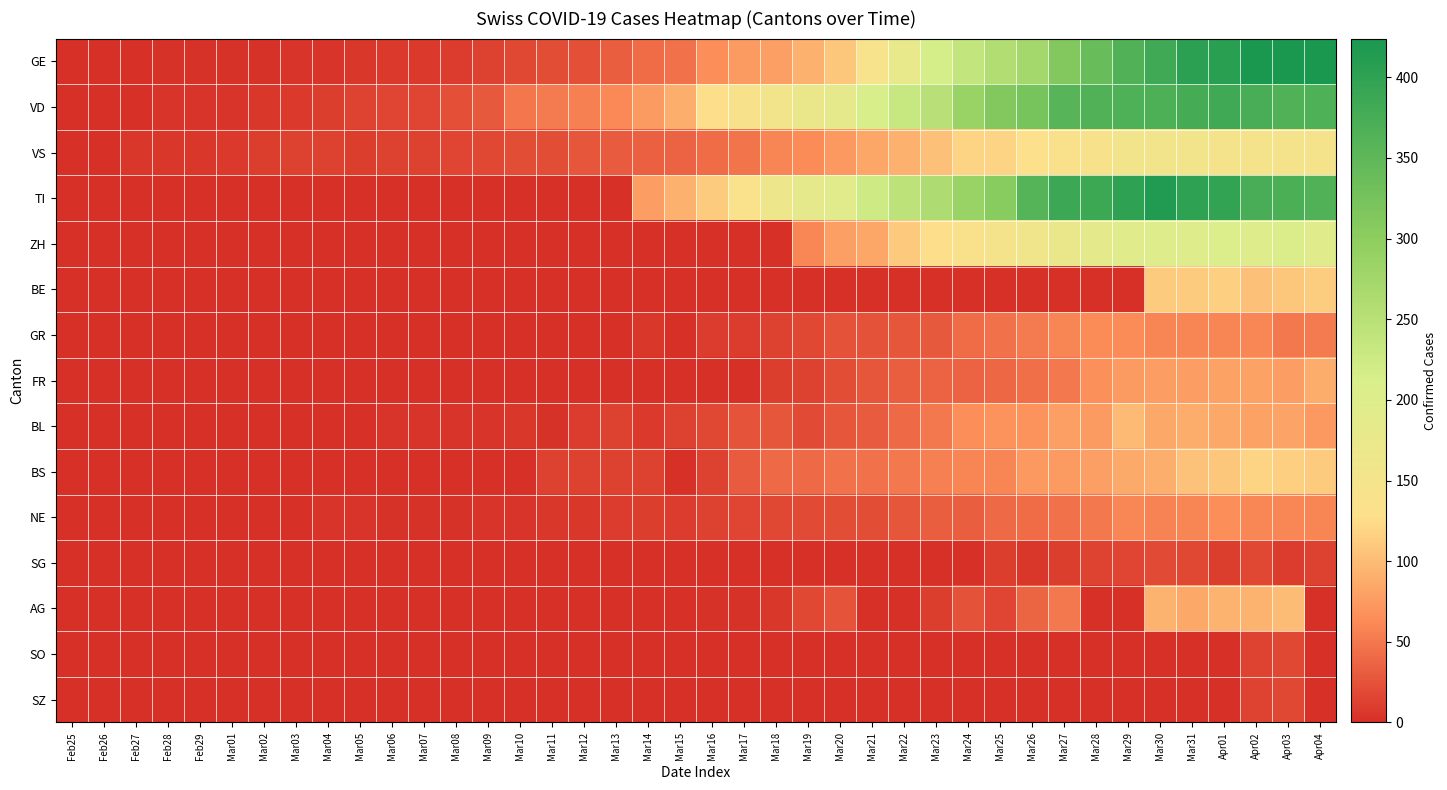

List the series in order of their peak value, lowest first.

SO, SZ, SG, GR, NE, FR, BL, AG, BE, BS, VS, ZH, VD, TI, GE